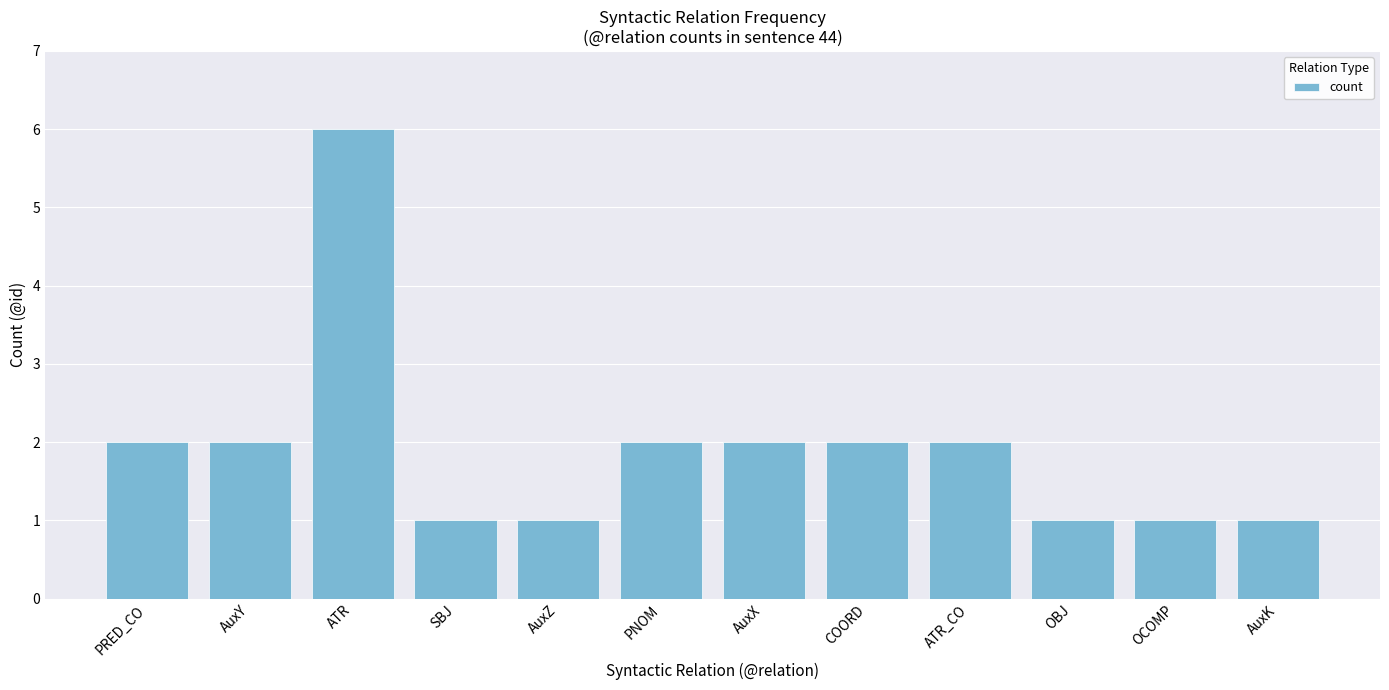

What is the difference between the maximum and minimum values?

5